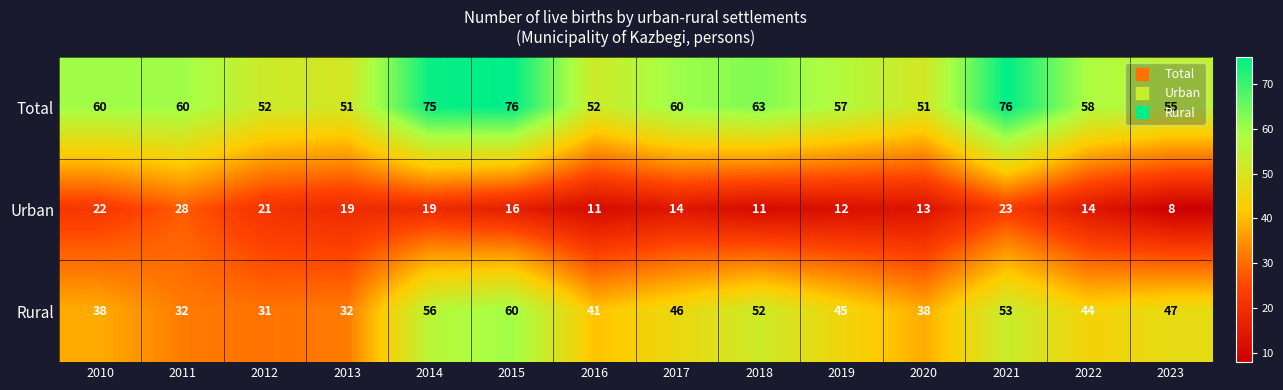

What is the minimum value shown in the chart?

8